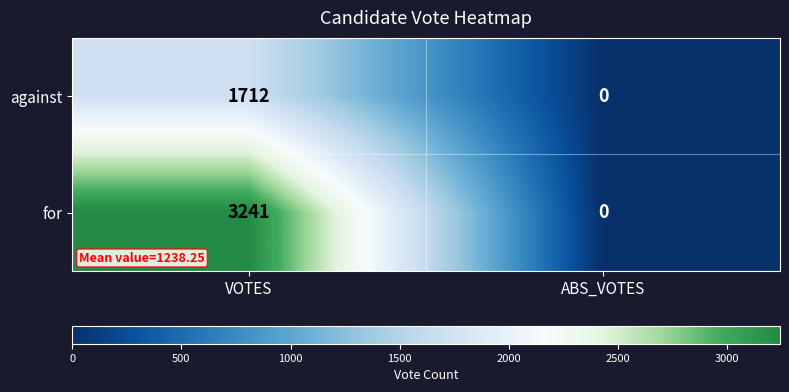

Which series changed the most between VOTES and ABS_VOTES?

for